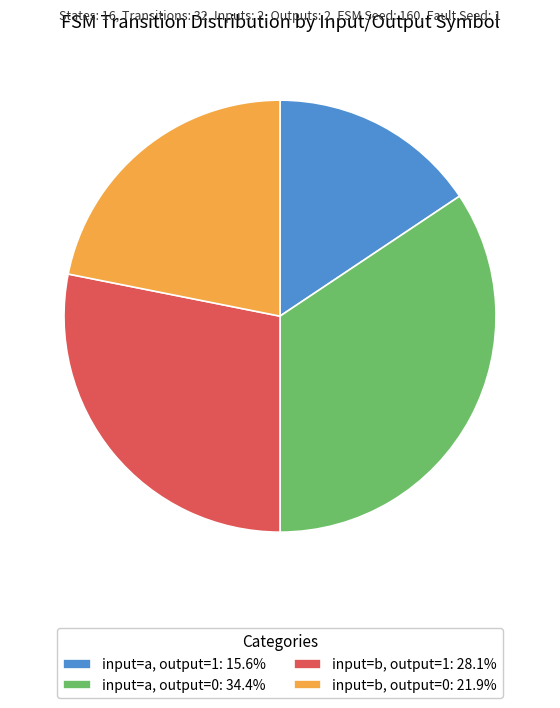

Does input=a, output=1 represent more than half of the total?

No